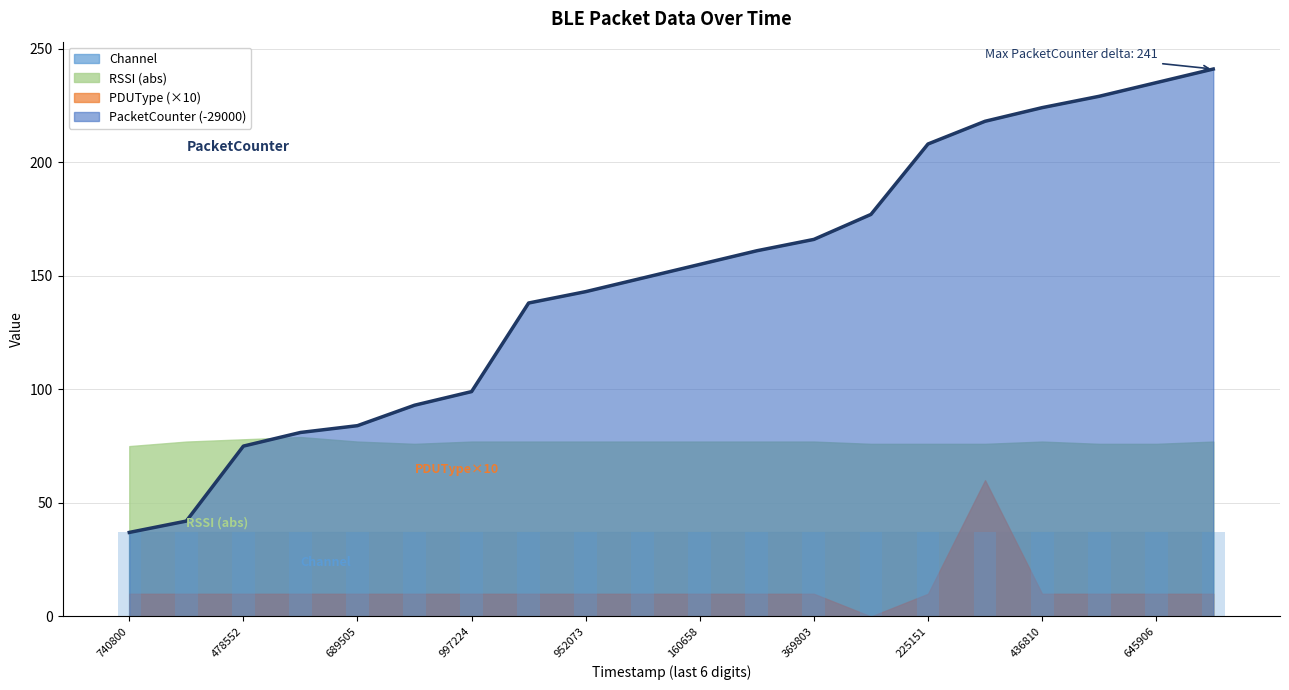

The value of Channel at 509895755 is 62. True or false?

False